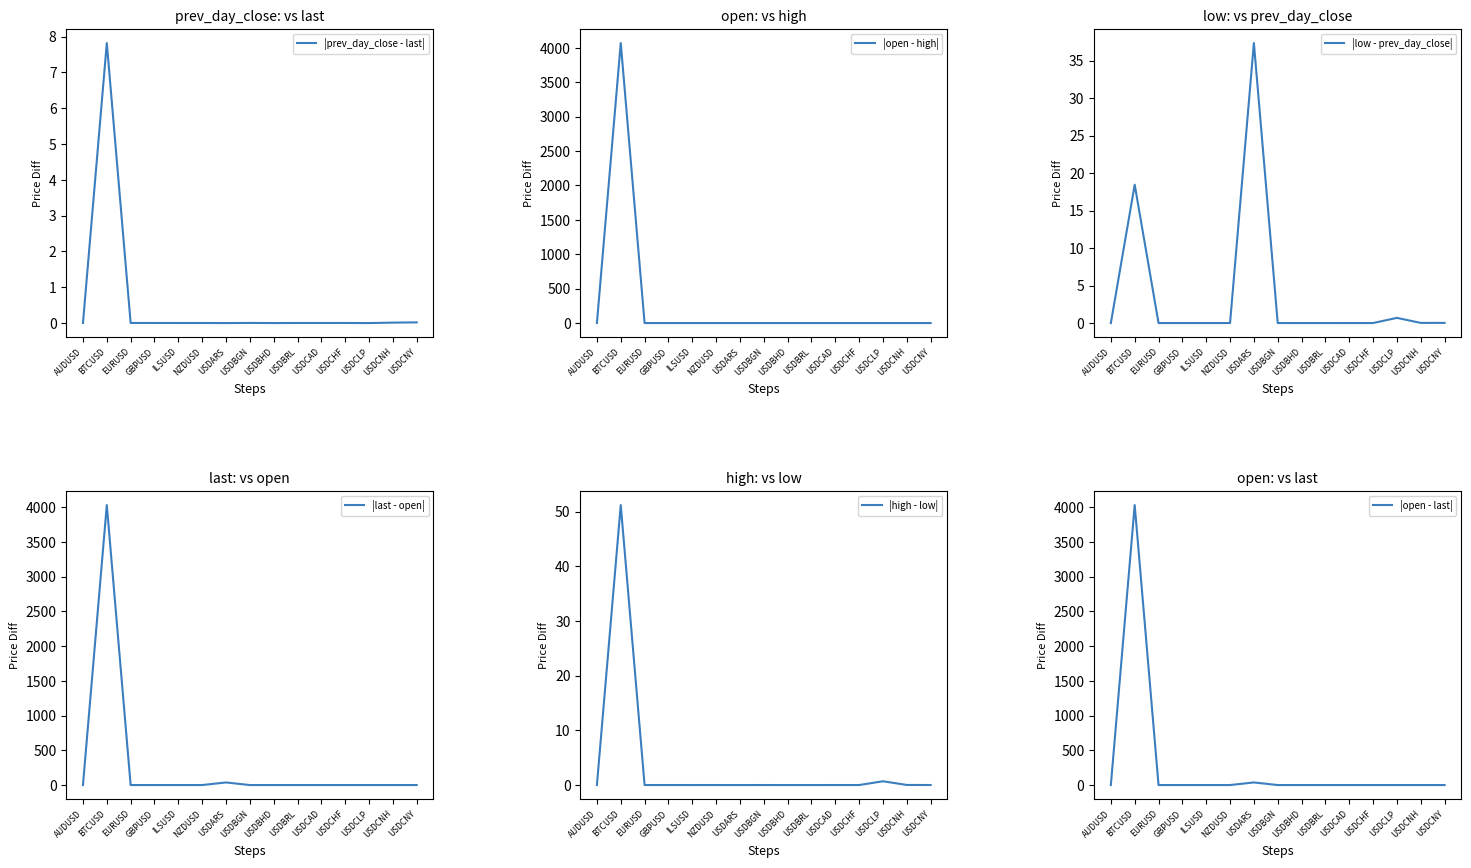

What is the label of the 6th point from the left?

NZDUSD